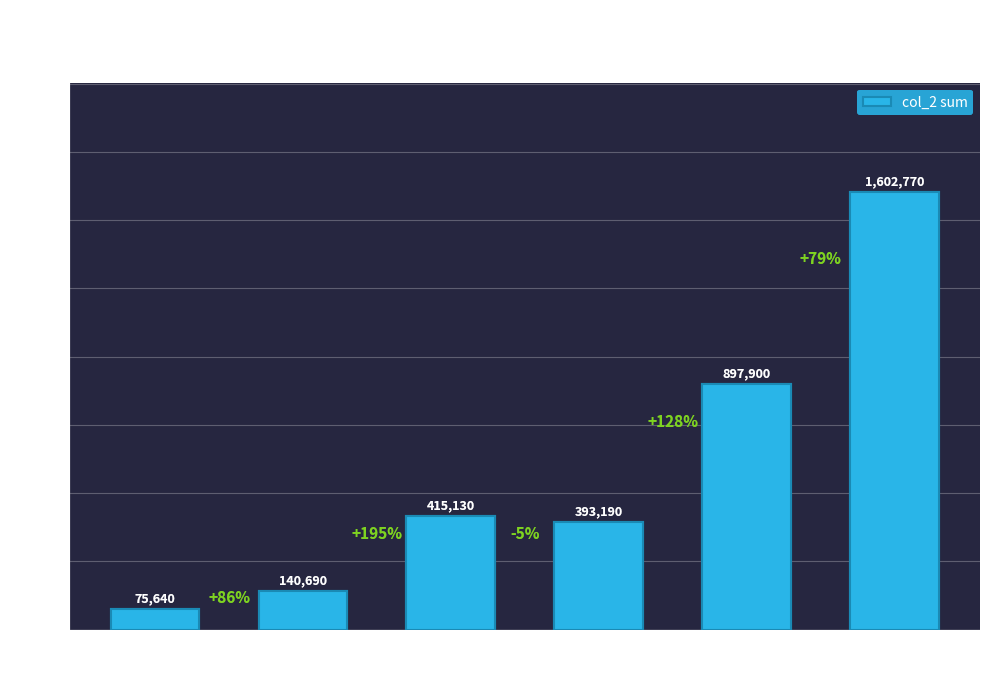

What is the difference between the second highest and minimum values?

822260